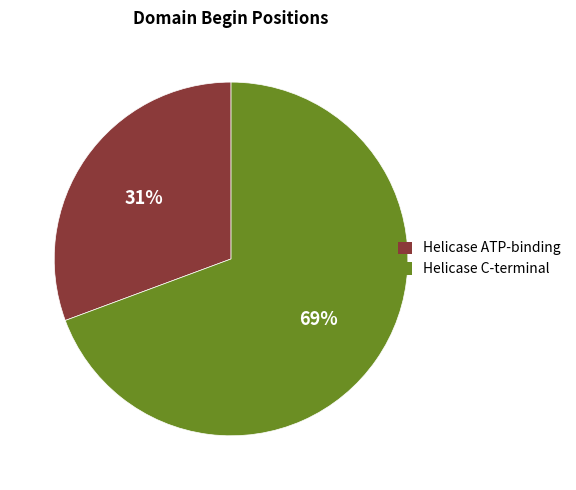

The Helicase ATP-binding slice represents 31% of the pie. True or false?

True